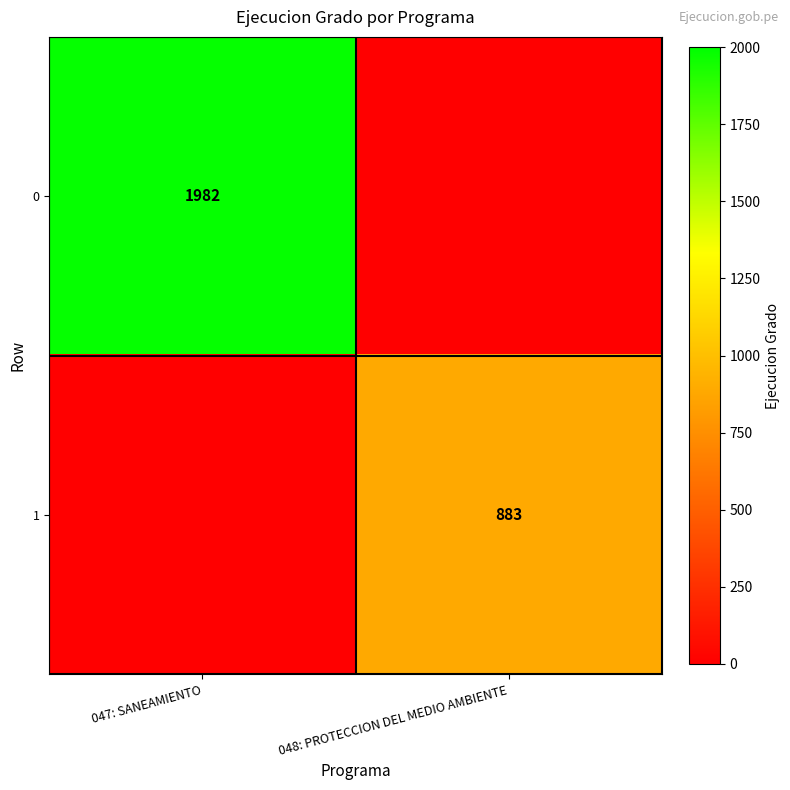

The 1 series shows 1165 at 048: PROTECCION DEL MEDIO AMBIENTE. True or false?

False